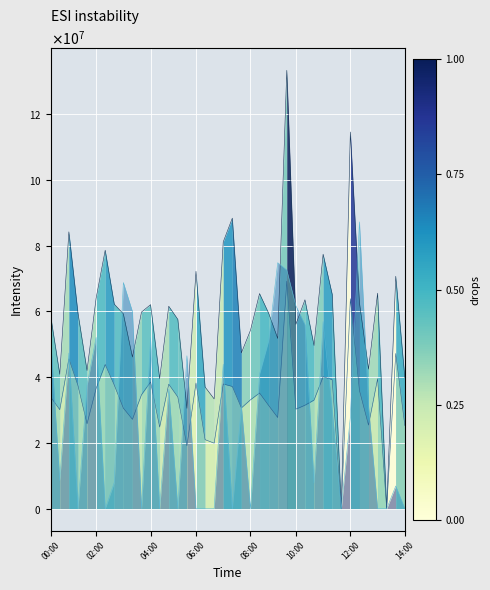

The rms-p_area-n series shows 100889391.4 at 10:00. True or false?

False